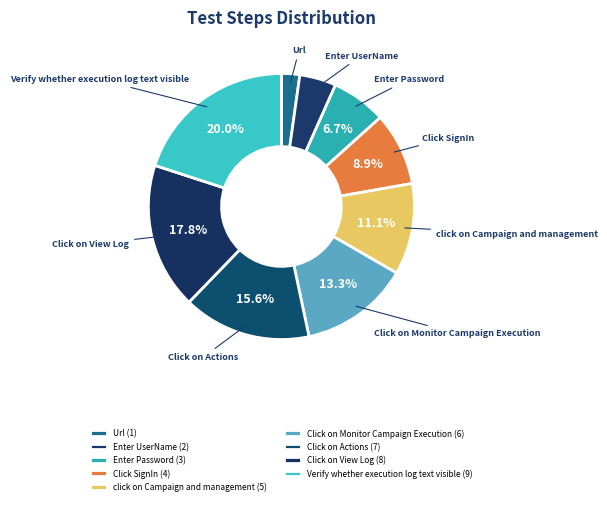

To the nearest percent, what portion does Enter Password represent?

7%